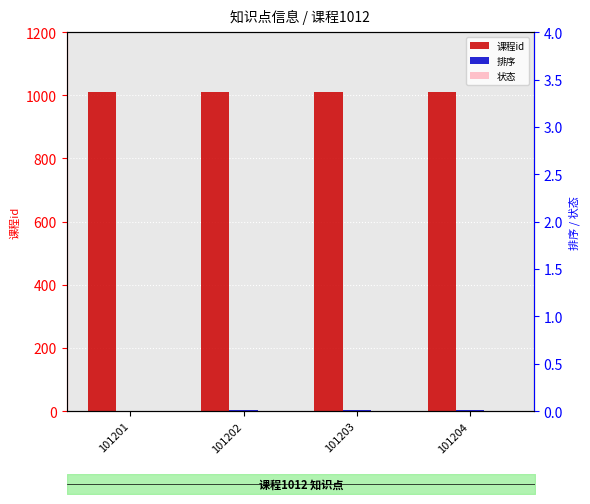

Reading right to left, transcribe all the data shown in this chart.

课程id: 1012	1012	1012	1012
排序: 4	3	2	1
状态: 1	1	1	1